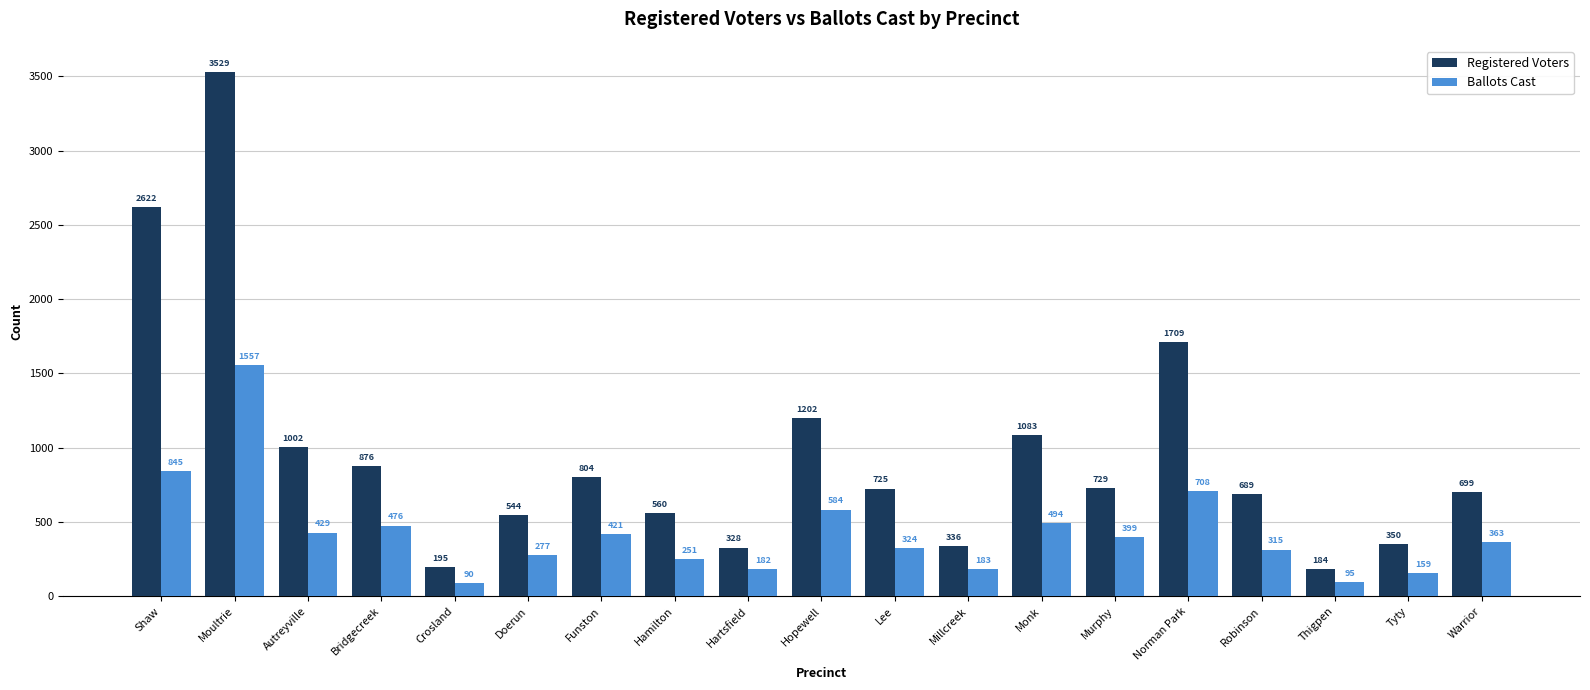

How many bars are there in each group?

2